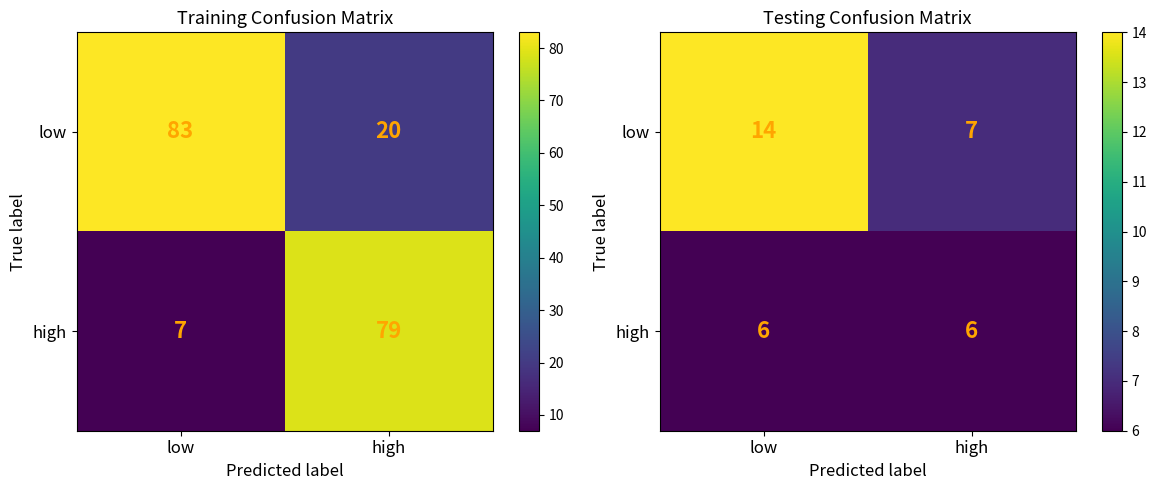

What is the minimum value for high?

6